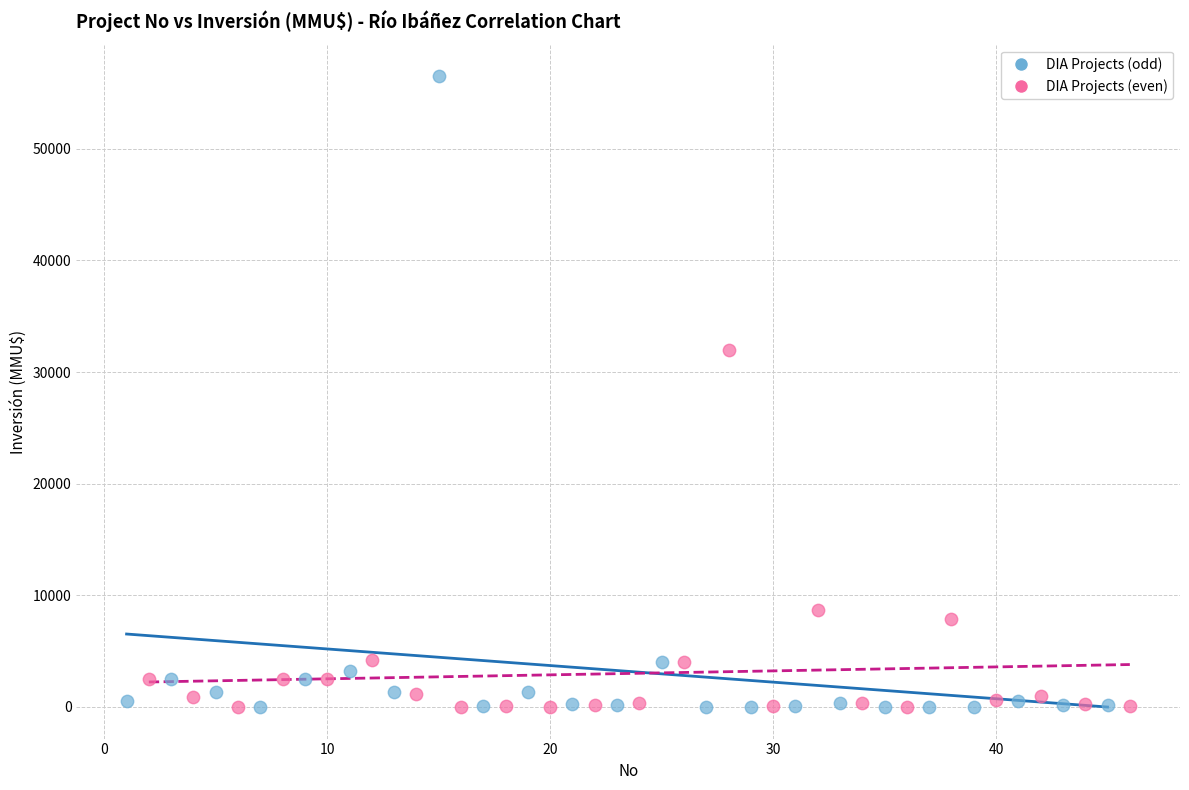

Which series has the widest spread of Y values?

DIA Projects (odd)